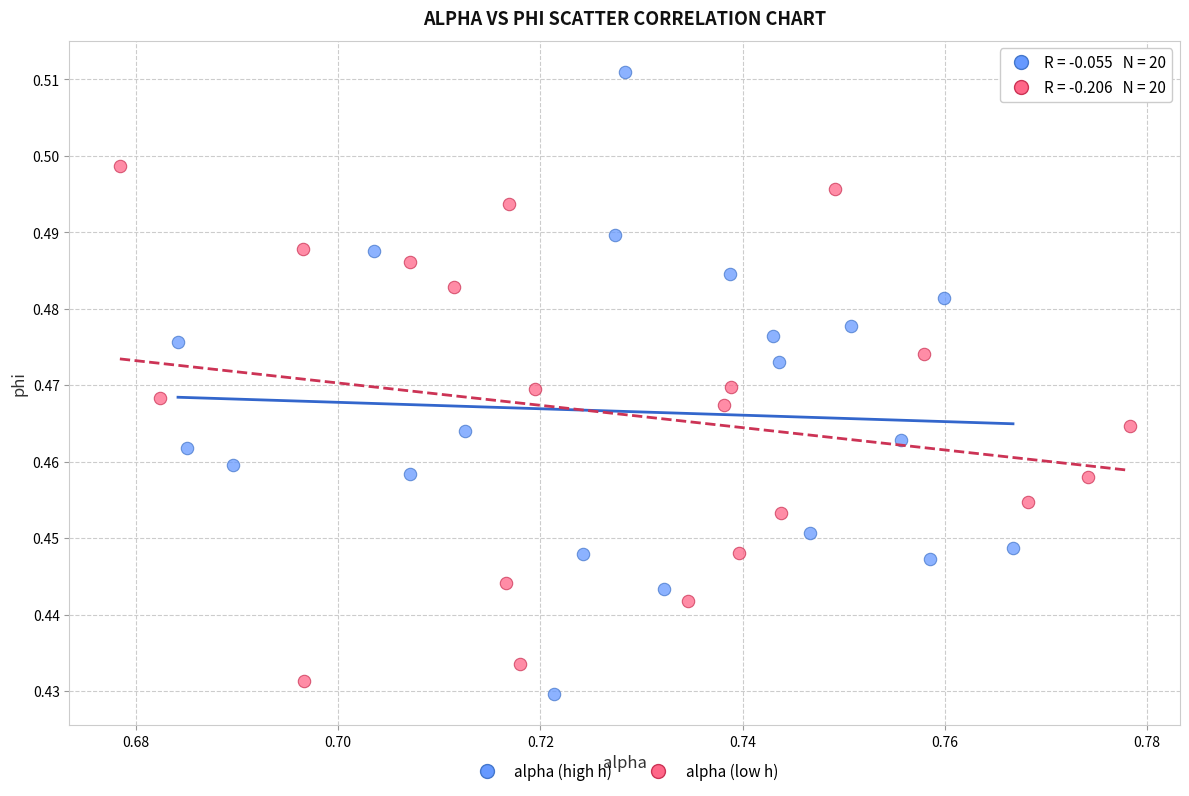

Which series has the largest Y range (max minus min)?

alpha (high h)